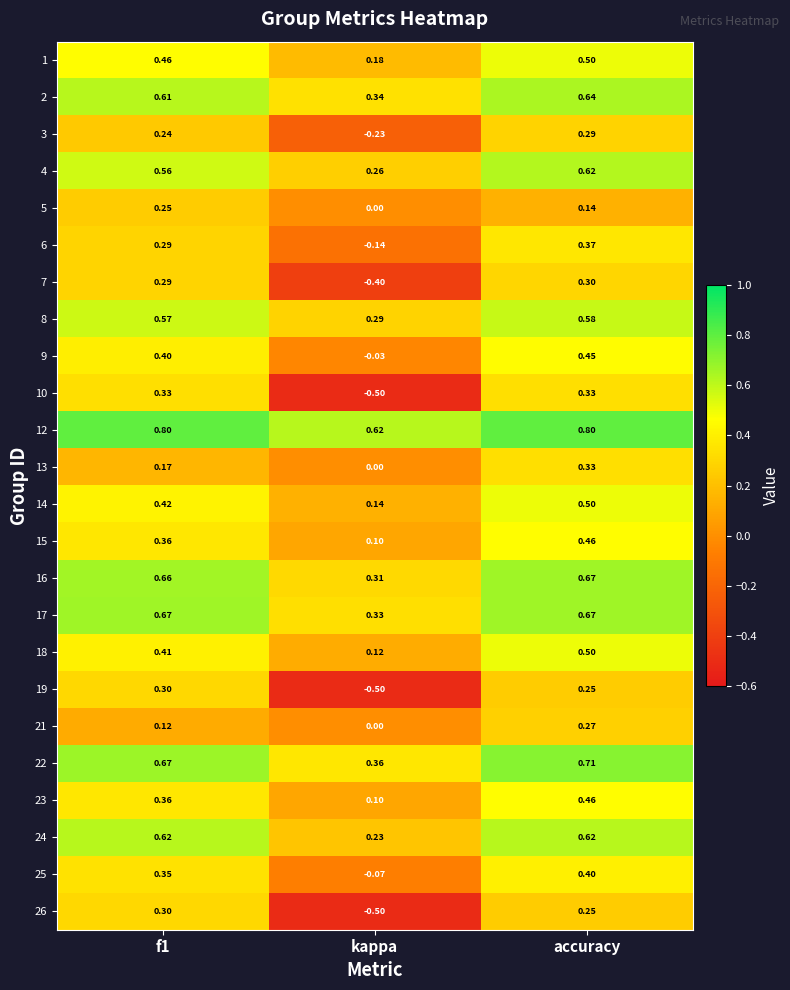

Which category has the lowest value across all series?

kappa